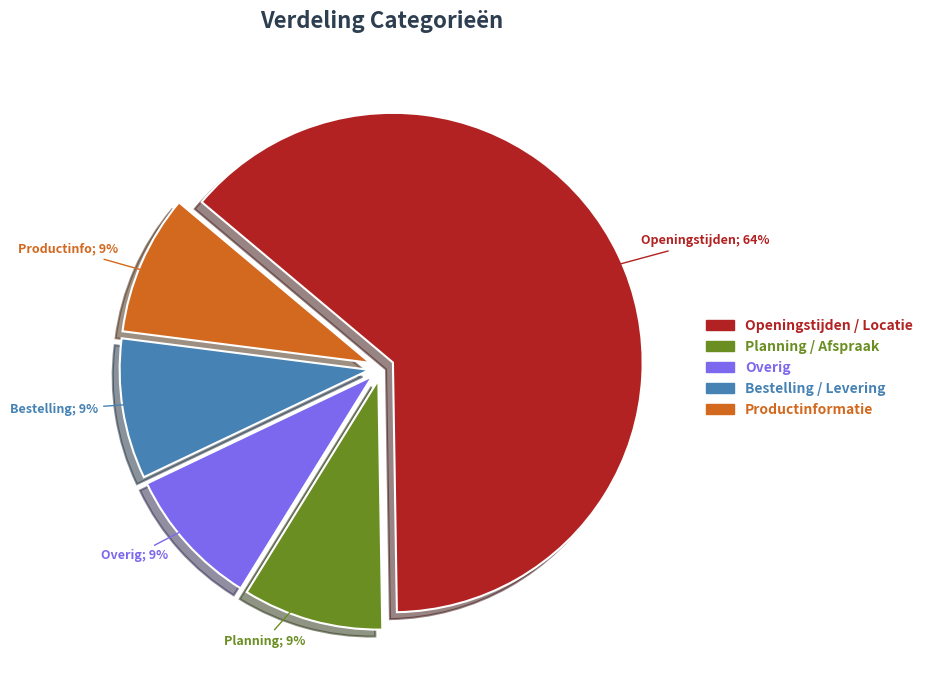

Is it true that Openingstijden / Locatie is 70% of the pie?

False